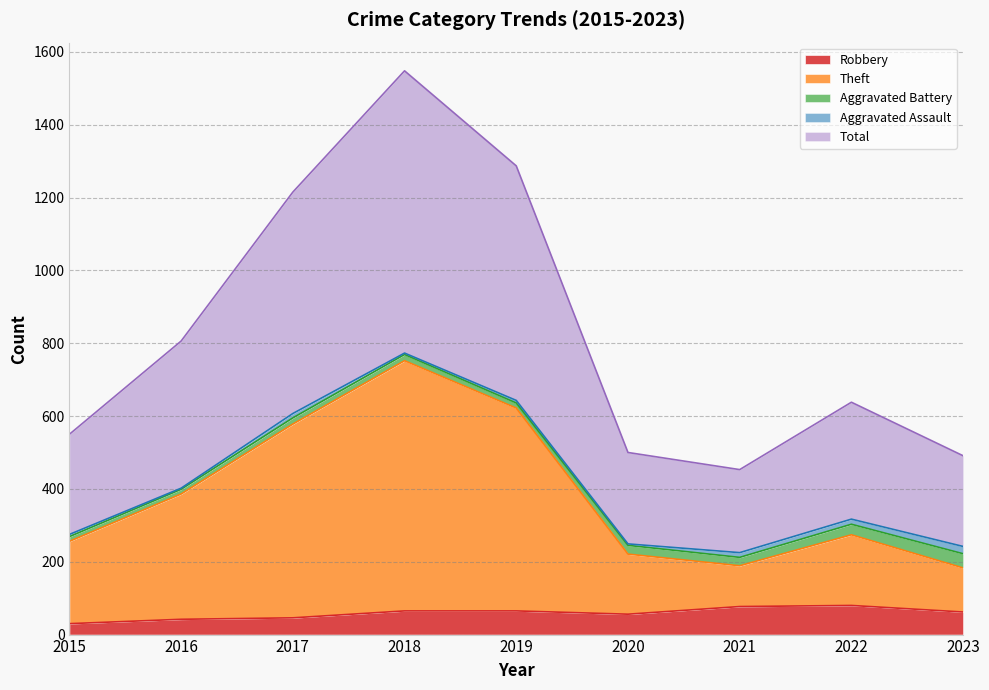

At how many categories does at least one series exceed 909?

3